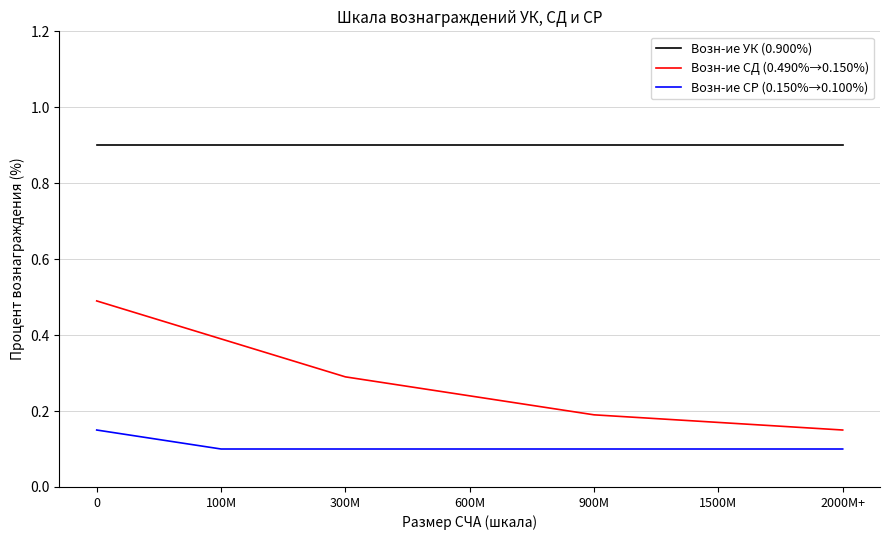

Count the number of categories in the chart.

7